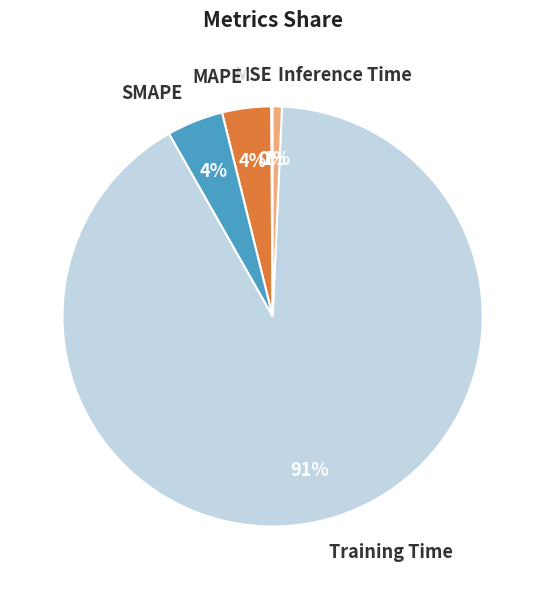

What is the largest slice in the pie chart?

Training Time